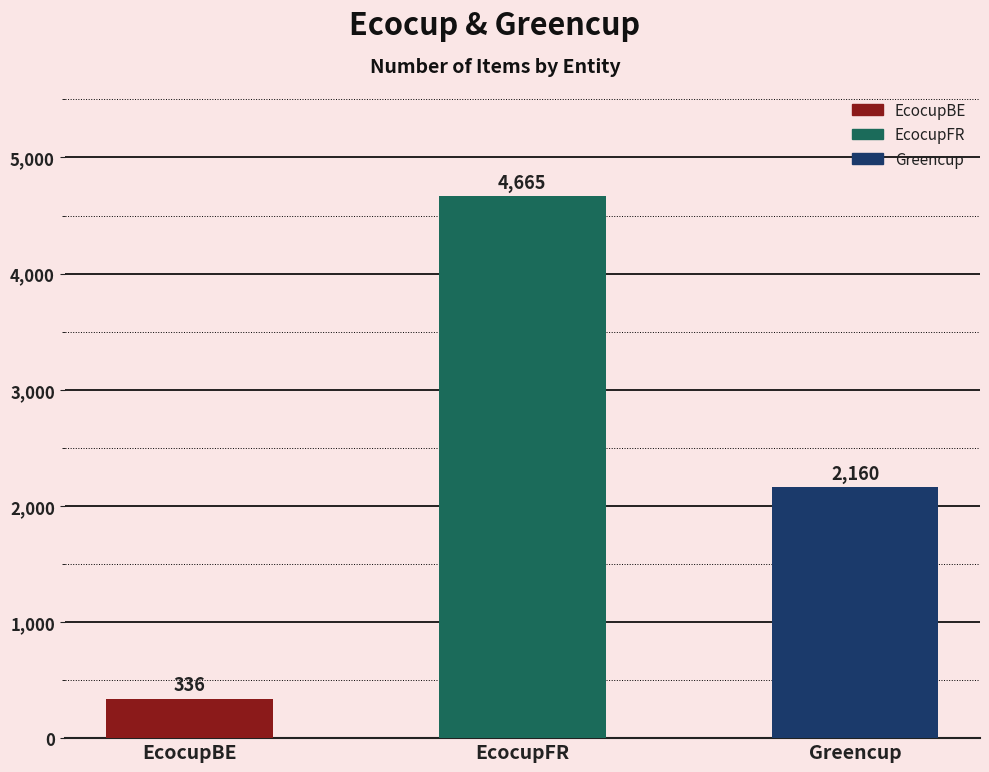

What is the label of the 1st bar from the left?

EcocupBE